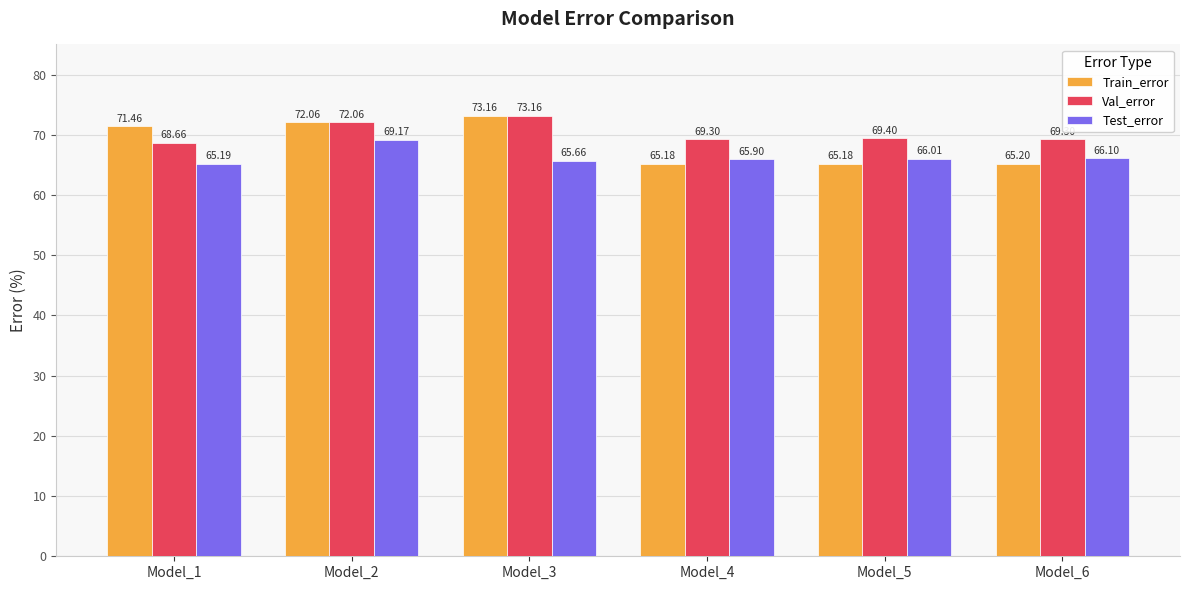

What is the maximum value for Test_error?

69.2